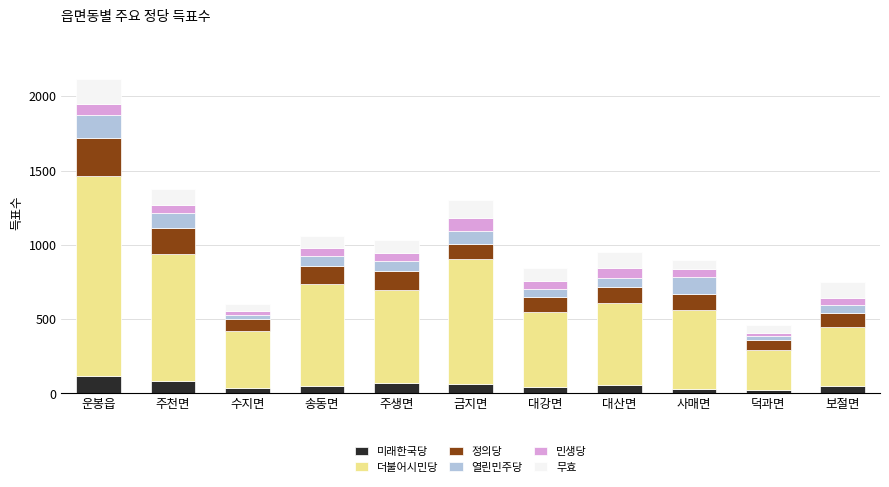

What is the difference between the maximum and minimum values in the 미래한국당 series?

90